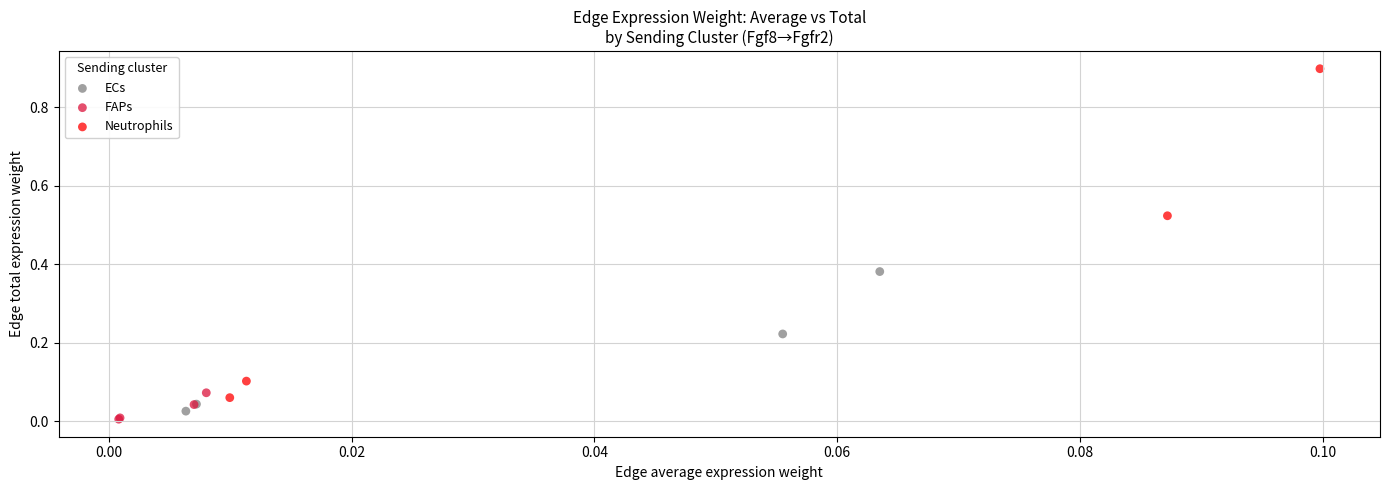

Which series has the widest spread of Y values?

Neutrophils